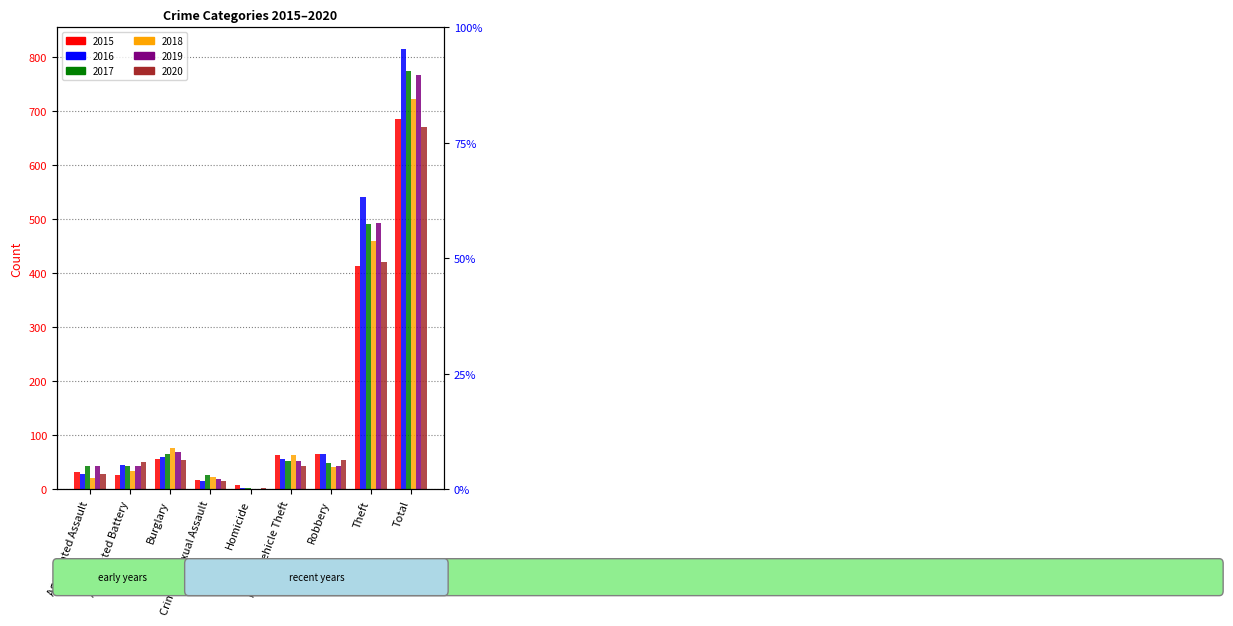

List the labels in order of 2018 value, largest first.

Total, Theft, Burglary, Motor Vehicle Theft, Robbery, Aggravated Battery, Criminal Sexual Assault, Aggravated Assault, Homicide